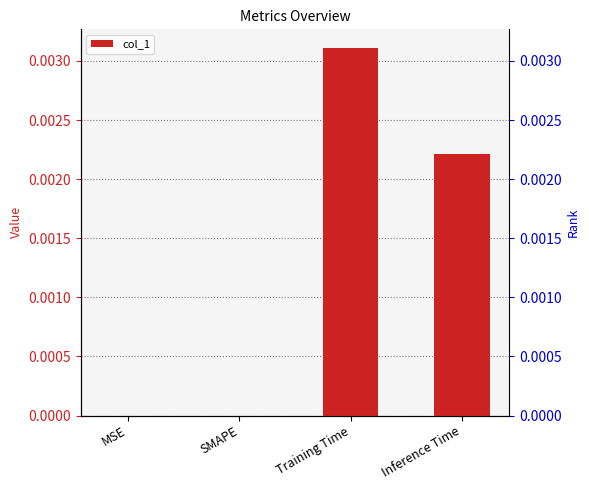

Rank the categories by value from lowest to highest.

MSE, SMAPE, Inference Time, Training Time